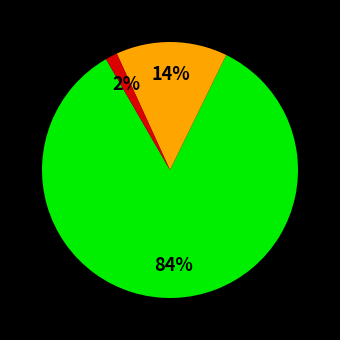

To the nearest percent, what is the average slice percentage?

33%